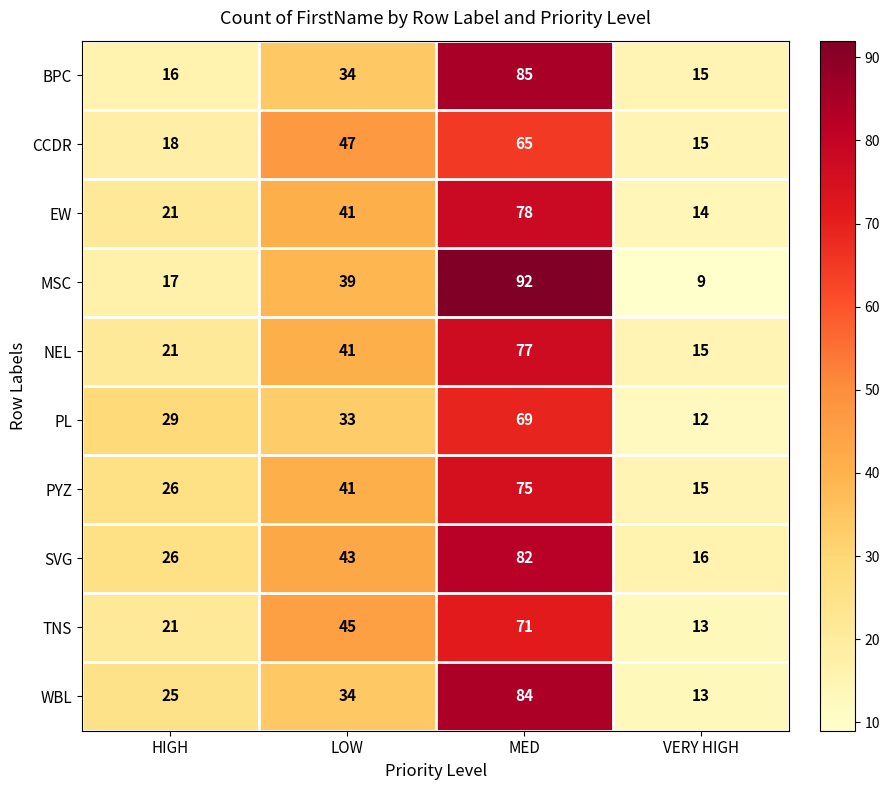

Which category has the highest value in the PYZ series?

MED